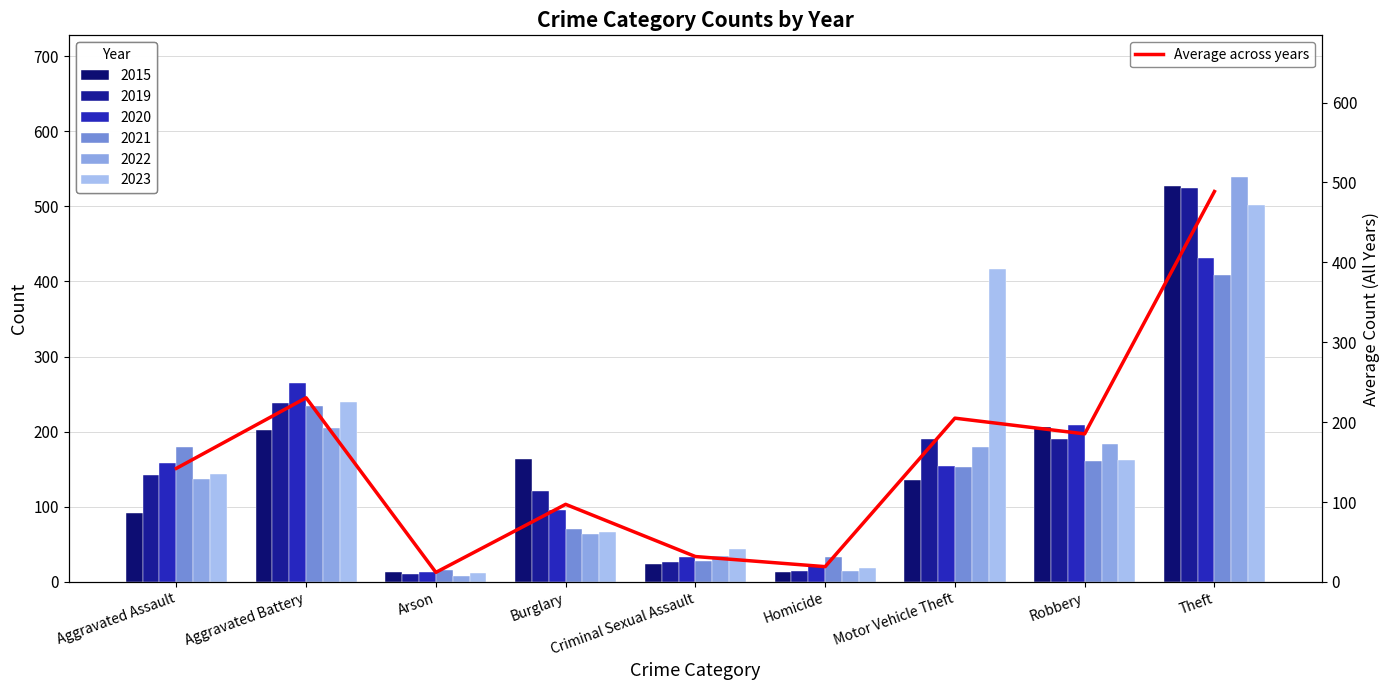

Is it true that the value at Robbery is 285.7?

False